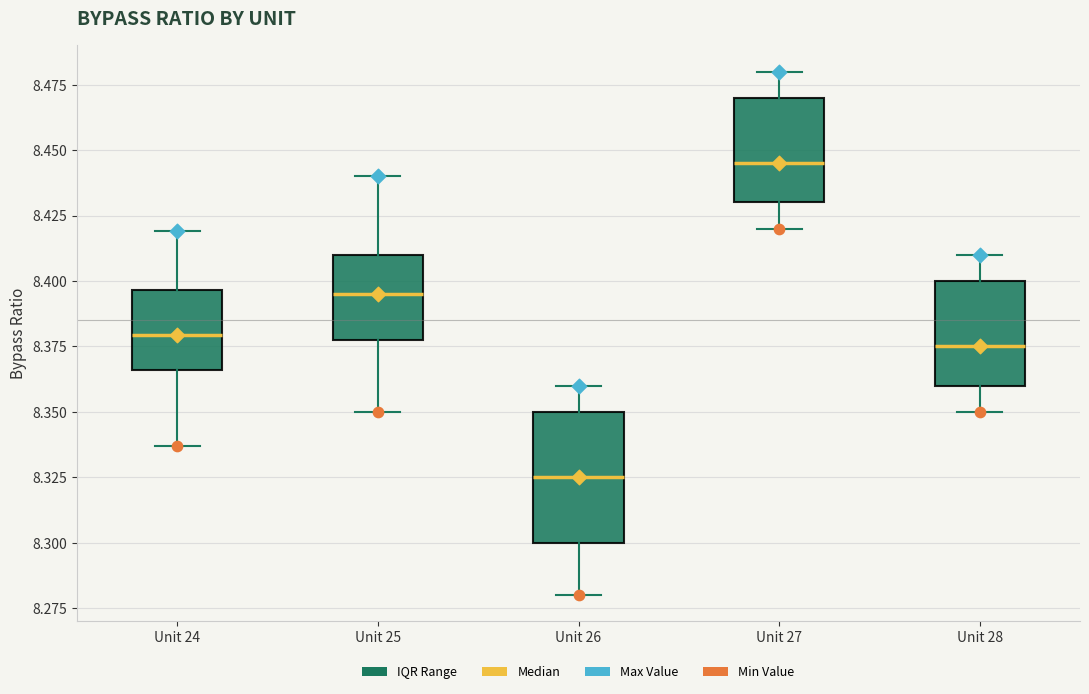

Reading left to right, transcribe this box plot: for each box, give where its median line is, the range the box spans, and where its two whiskers end, as read against the y-axis. The values are not printed on the chart, so give them approximately, as read against the axis.

Unit 24: median 8.380, box 8.365 to 8.395, whiskers 8.335 to 8.420
Unit 25: median 8.395, box 8.380 to 8.410, whiskers 8.350 to 8.440
Unit 26: median 8.325, box 8.300 to 8.350, whiskers 8.280 to 8.360
Unit 27: median 8.445, box 8.430 to 8.470, whiskers 8.420 to 8.480
Unit 28: median 8.375, box 8.360 to 8.400, whiskers 8.350 to 8.410